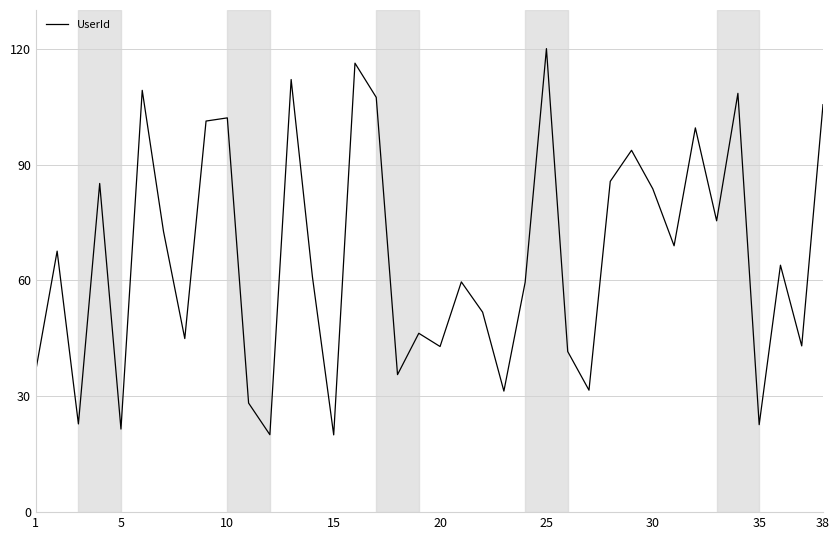

What is the greatest value displayed?

120.0